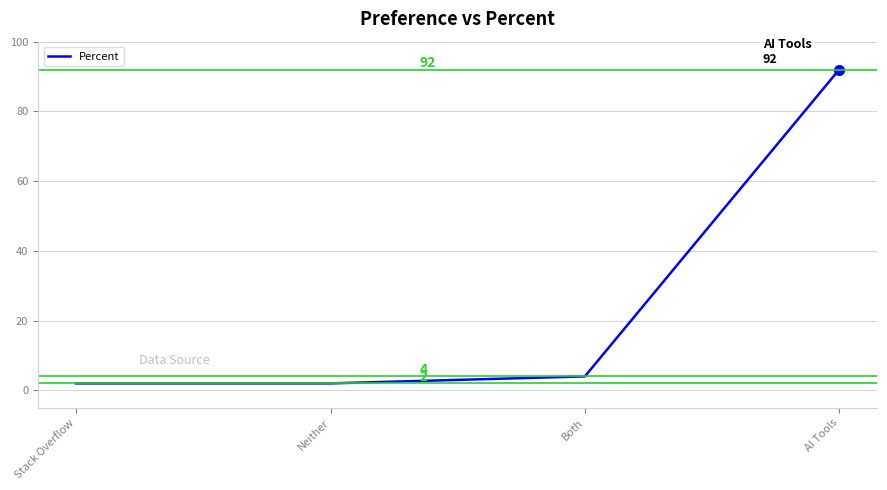

What position from the right is AI Tools?

1